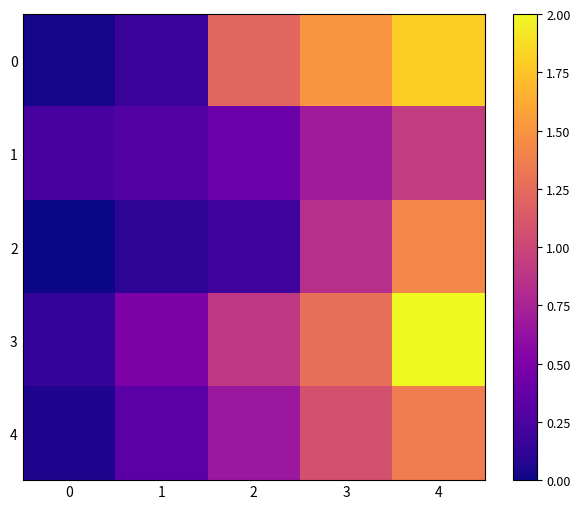

Which series has the largest total across all categories?

3